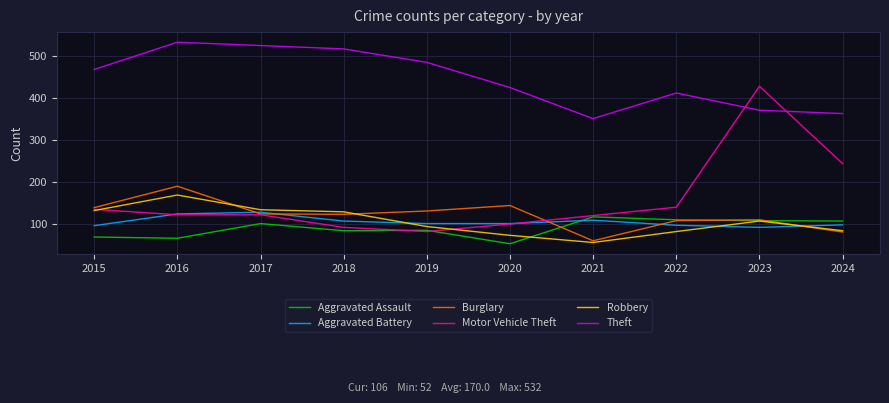

Which series changed the most between 2019 and 2023?

Motor Vehicle Theft